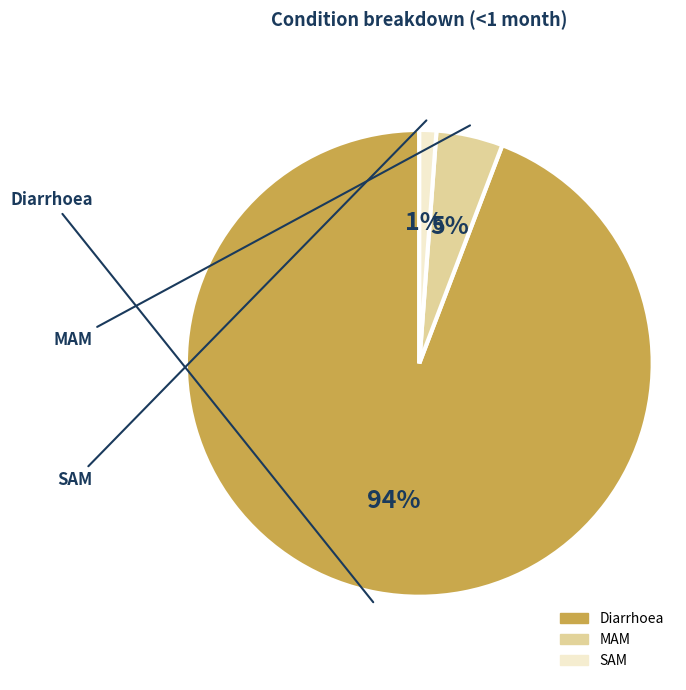

What is the smallest slice in the pie chart?

SAM